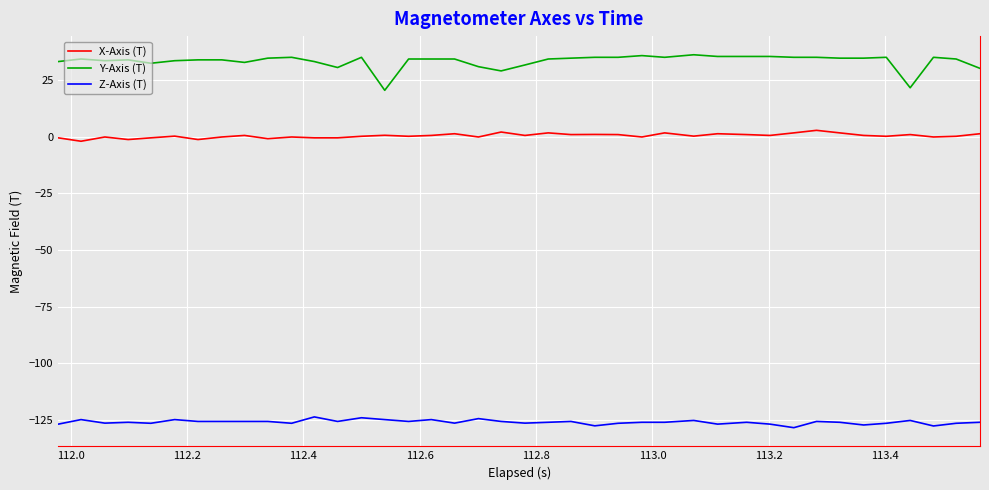

How many lines are shown in the chart?

3